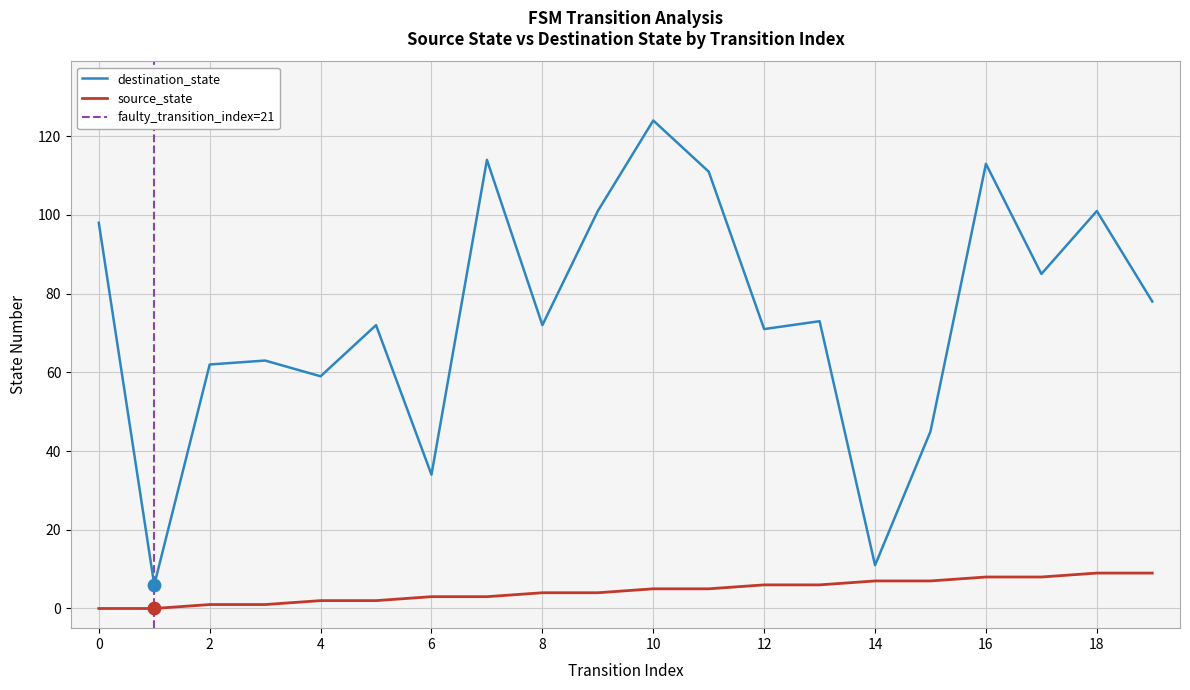

What is the total value across all series at 2?

63